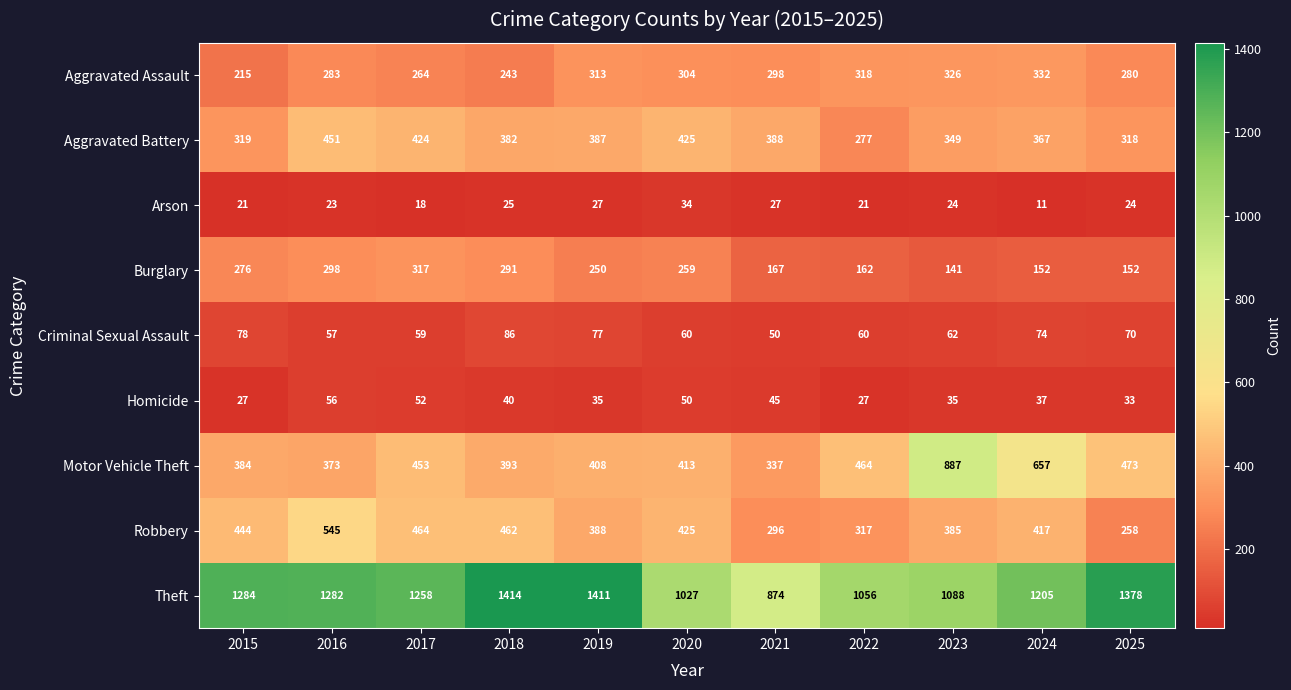

Where is Aggravated Battery nearest to the value 364?

2024